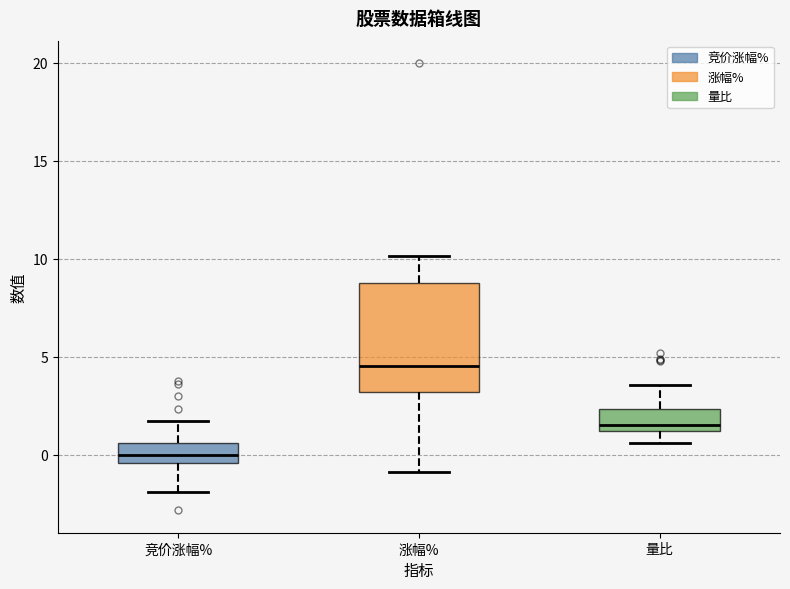

Reading left to right, transcribe this box plot: for each box, give where its median line is, the range the box spans, and where its two whiskers end, as read against the y-axis. The values are not printed on the chart, so give them approximately, as read against the axis.

竞价涨幅%: median 0.0, box -0.5 to 0.5, whiskers -2.0 to 1.5
涨幅%: median 4.5, box 3.0 to 8.5, whiskers -1.0 to 10.0
量比: median 1.5, box 1.0 to 2.5, whiskers 0.5 to 3.5